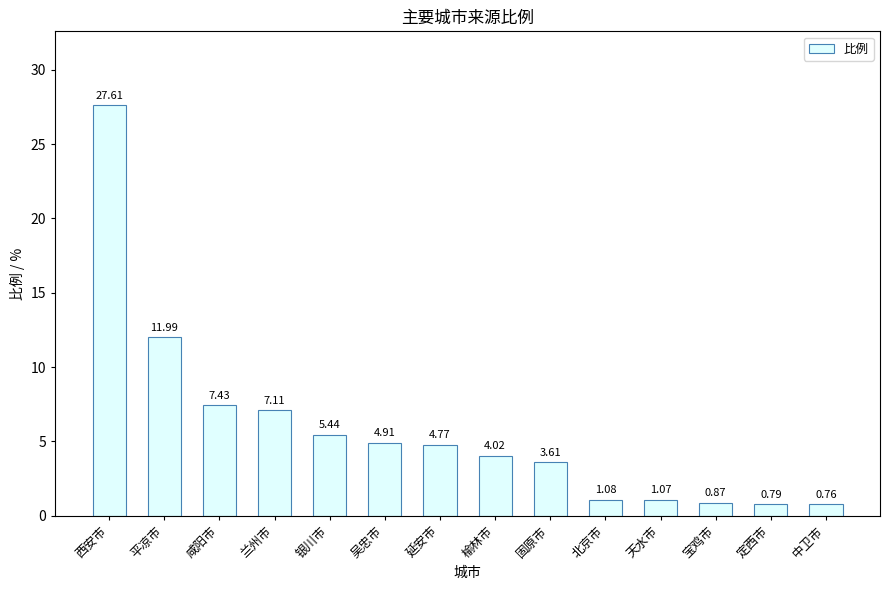

Approximately how many times larger is the value at 银川市 compared to 咸阳市?

0.7